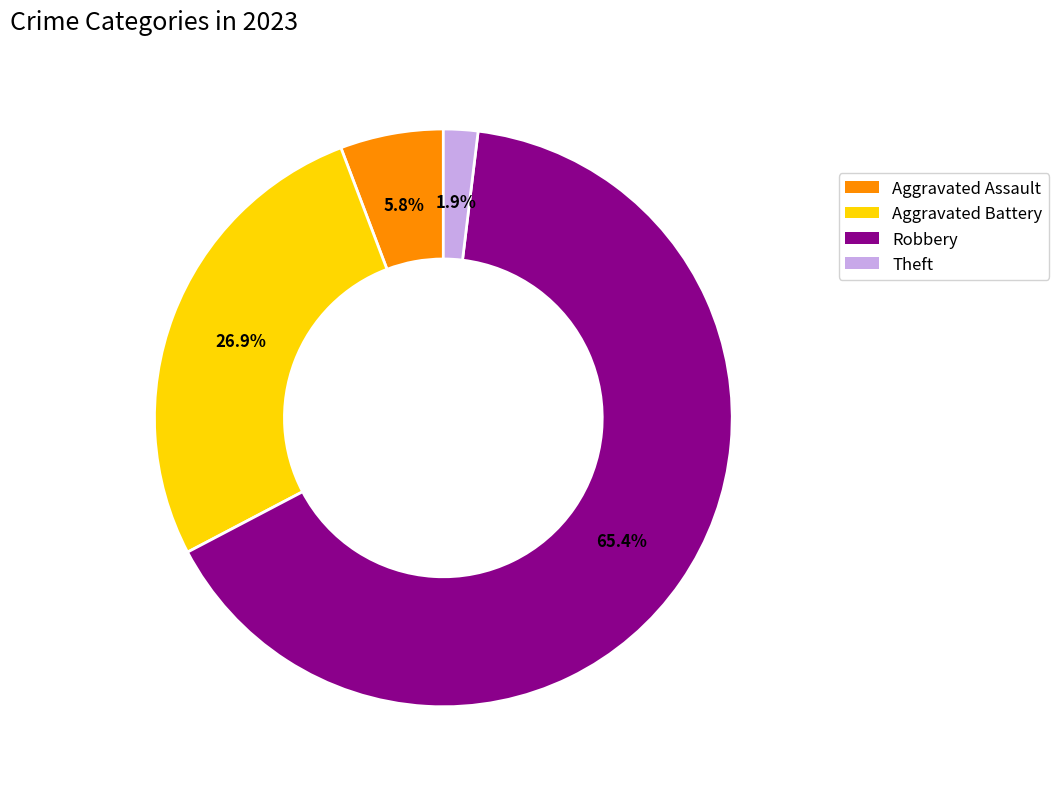

Does any single category account for the majority?

Yes